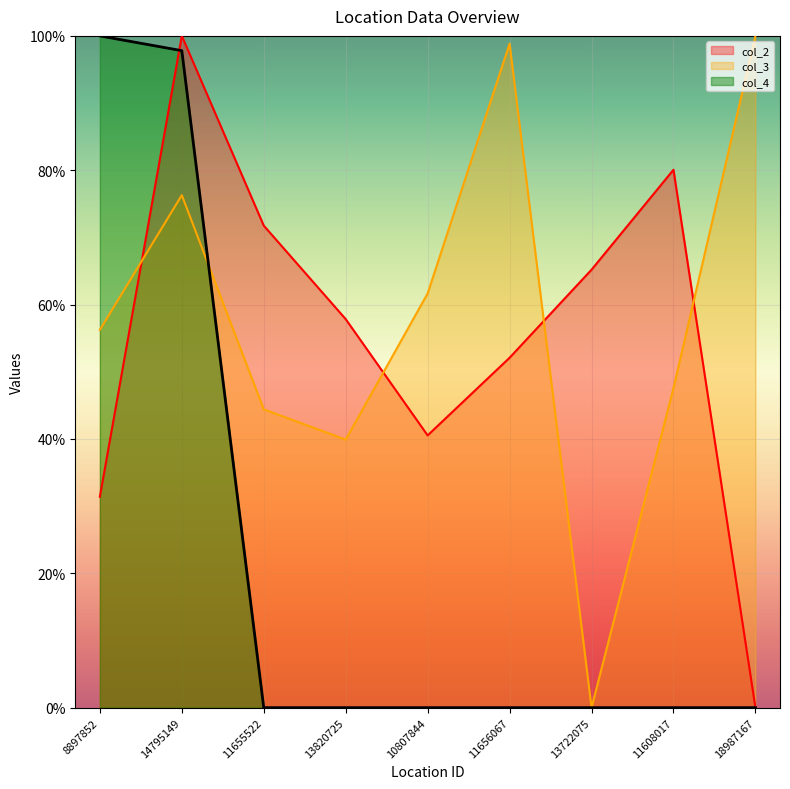

Between 10807844 and 13722075, which is larger?

13722075